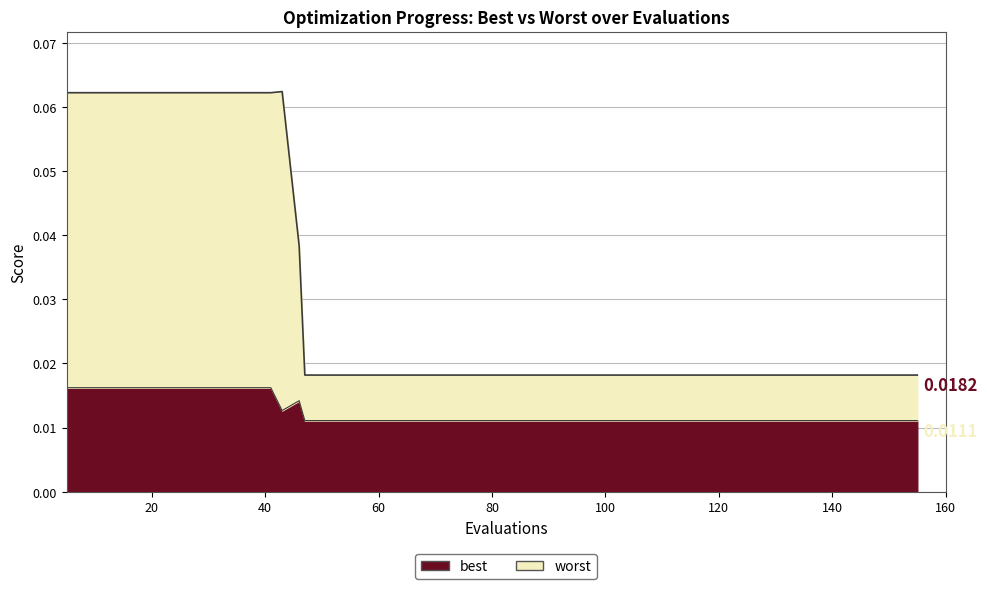

Which series has the largest range (max minus min)?

worst